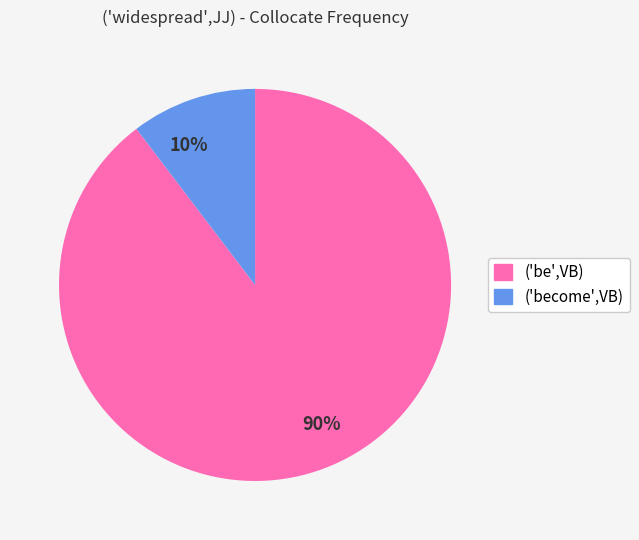

Count the number of slices in the pie.

2